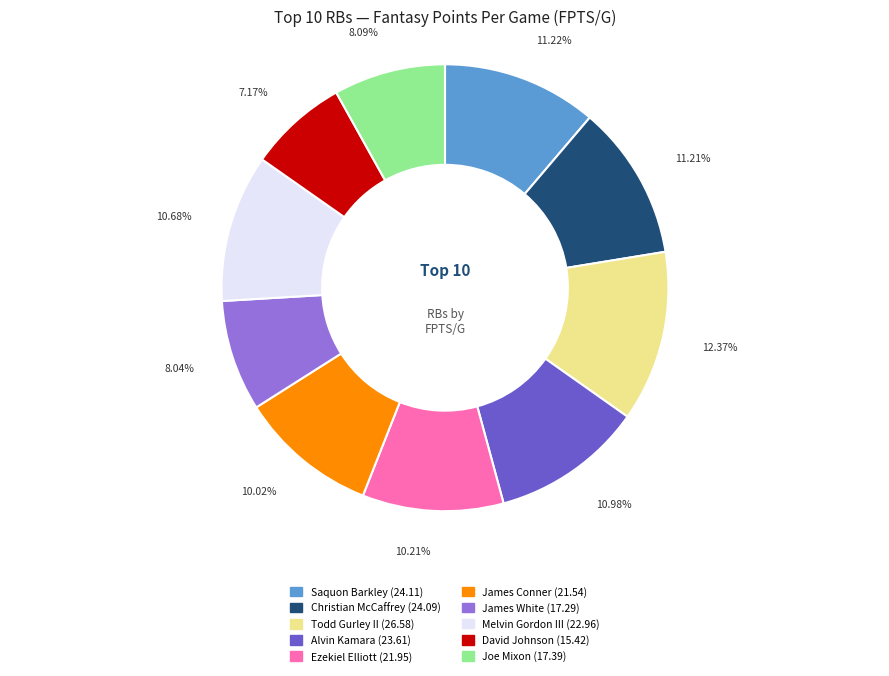

Does any single category account for the majority?

No